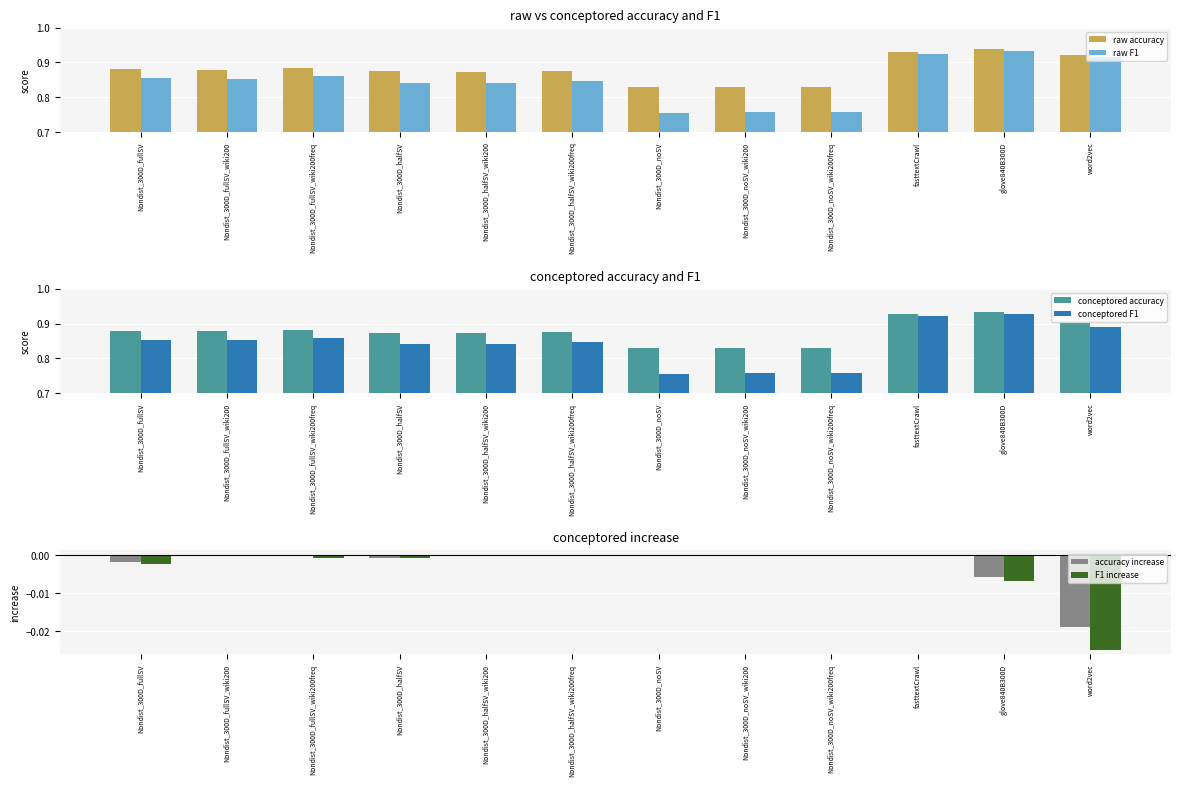

How many categories are shown in the chart?

12